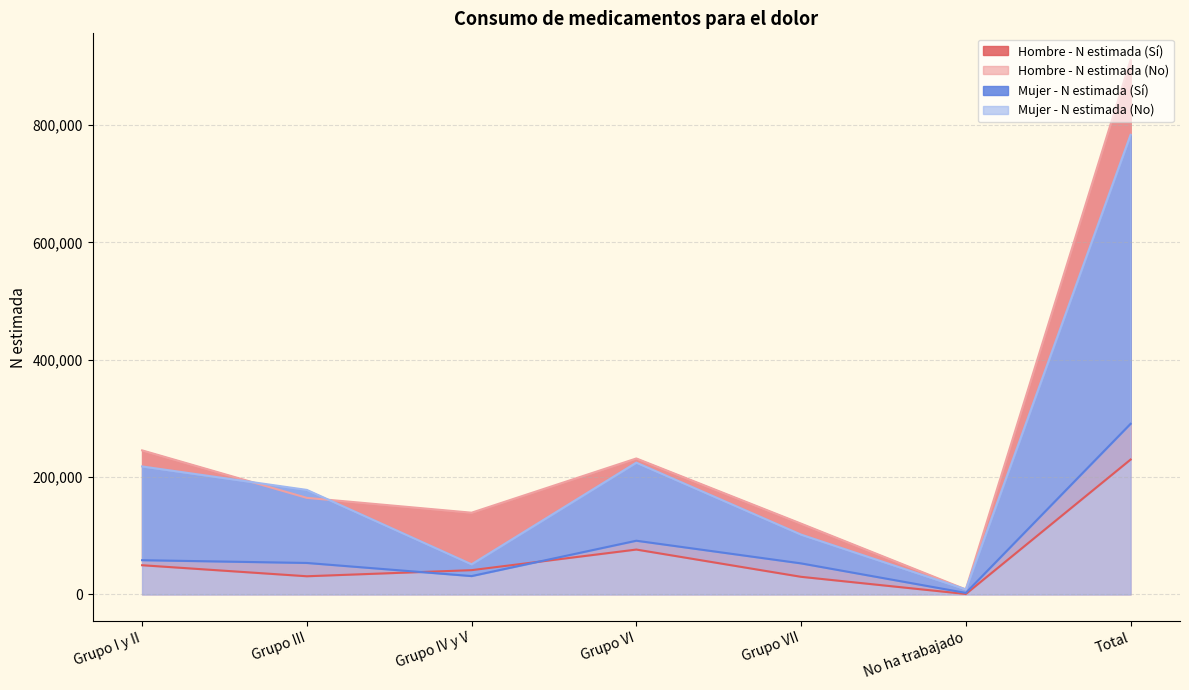

Reading left to right, what are all the values shown in this chart?

Hombre - N estimada (Sí): 49875	31079	41462	76594	30128	842	229979
Hombre - N estimada (No): 245648	164693	139409	231839	120765	8506	910860
Mujer - N estimada (Sí): 58455	53742	31373	91632	53012	2676	290891
Mujer - N estimada (No): 218245	178237	51427	224746	102056	8758	783468